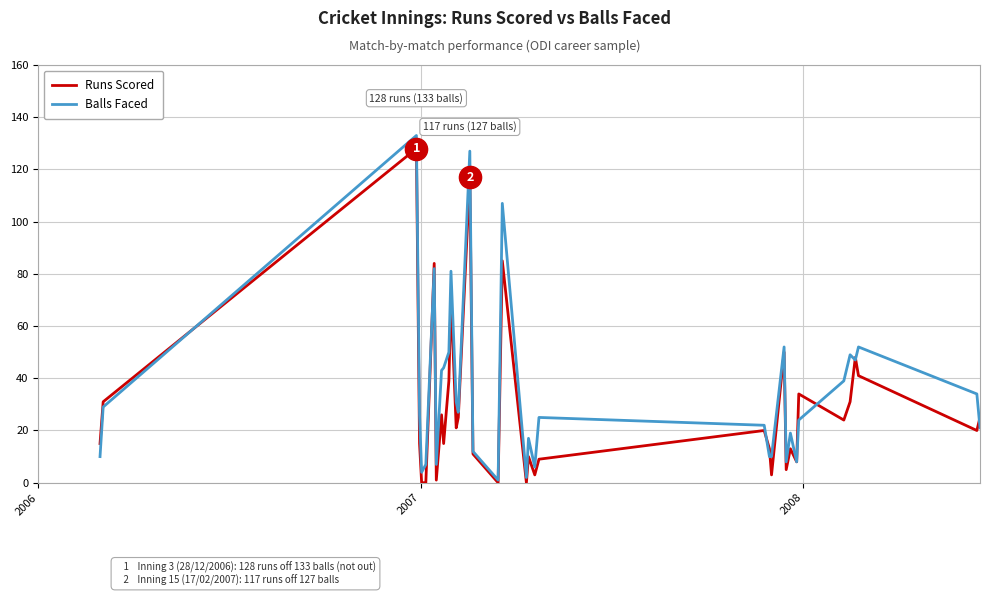

What is the maximum value shown in the chart?

133